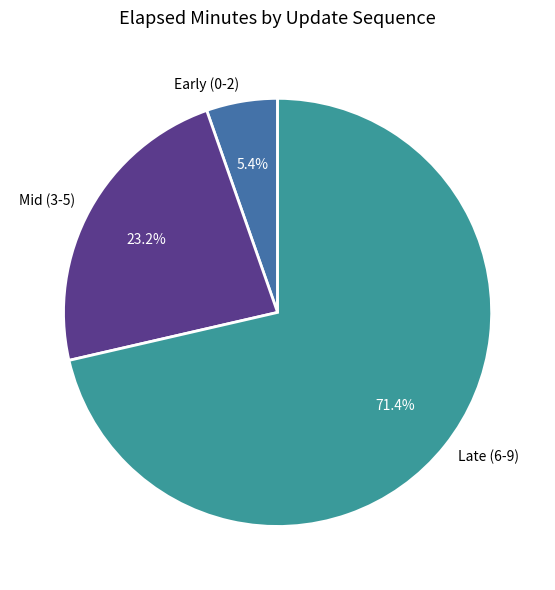

What percentage do Mid (3-5) and Early (0-2) together represent?

28.6%